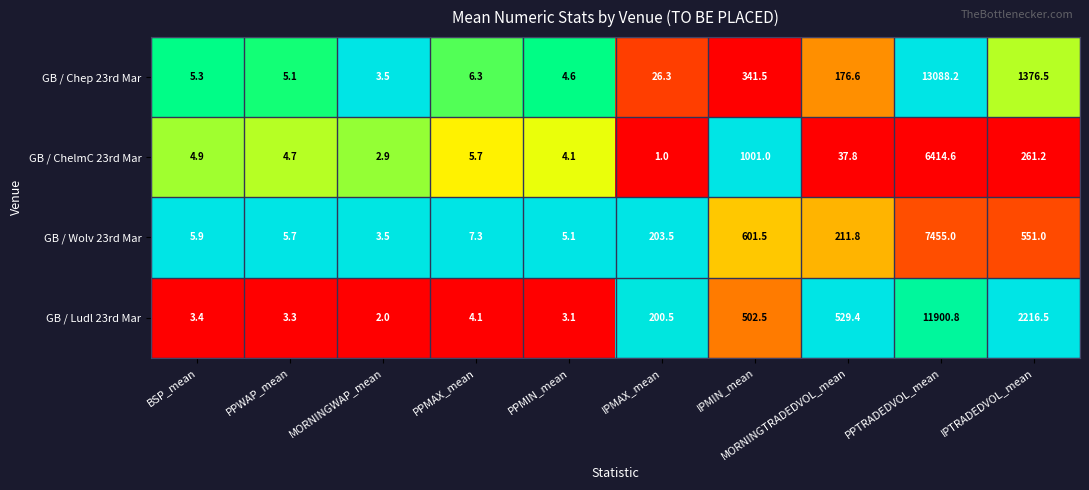

At which category does the chart reach its peak across all series?

PPTRADEDVOL_mean